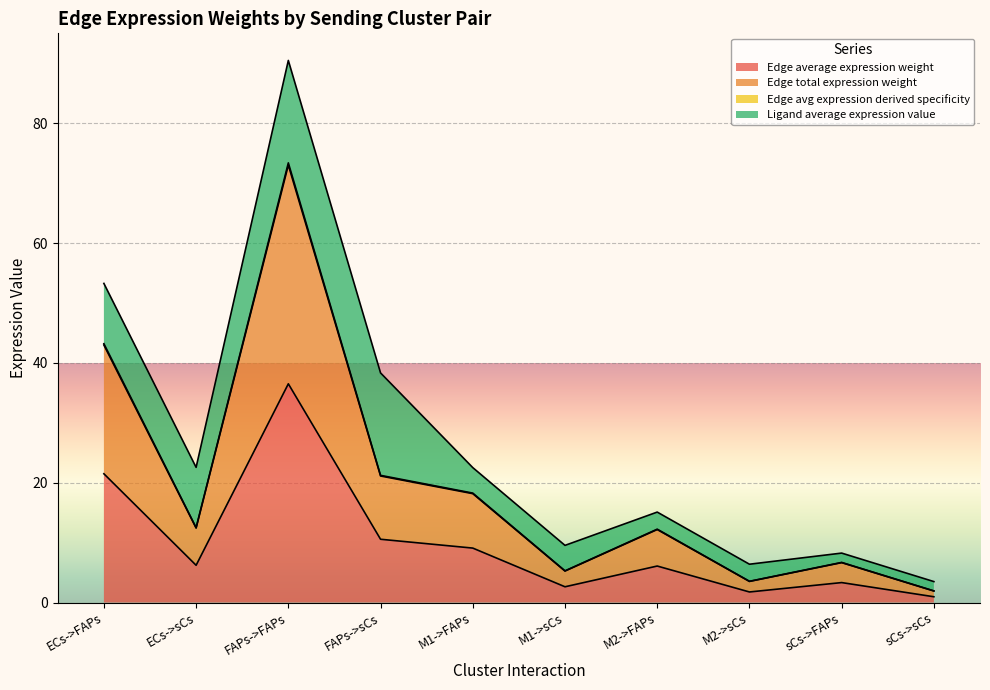

Between ECs->FAPs and M1->sCs, which is larger?

ECs->FAPs